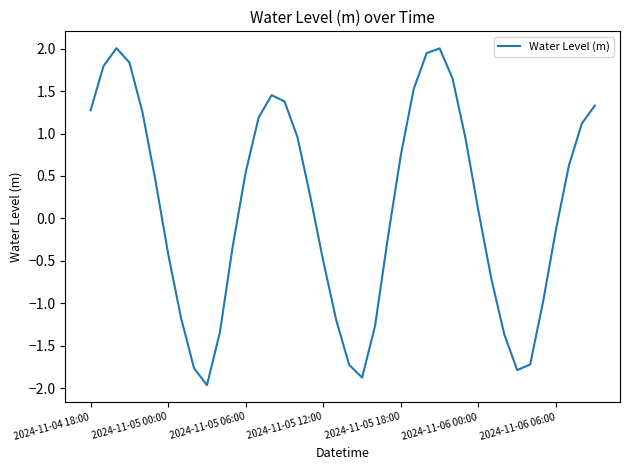

What is the difference between the maximum and minimum values?

4.0